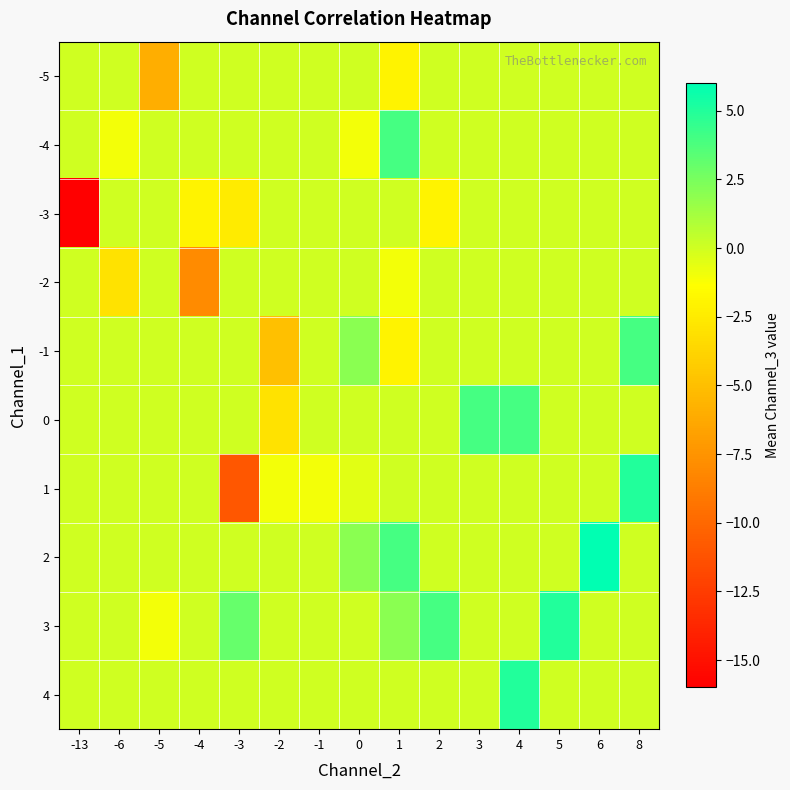

Which series has the largest range (max minus min)?

-3